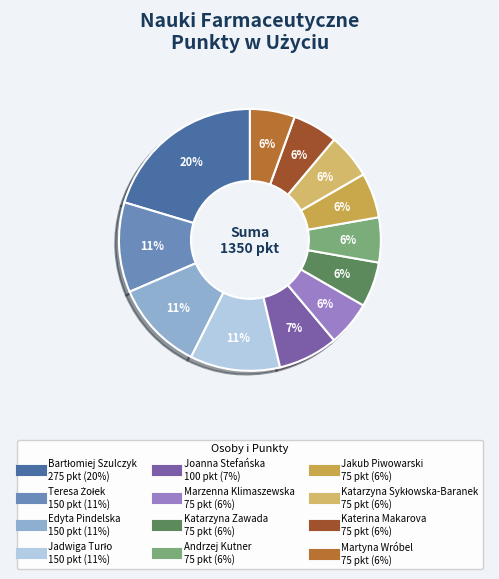

Rank the categories by value from lowest to highest.

Marzenna Klimaszewska, Katarzyna Zawada, Andrzej Kutner, Jakub Piwowarski, Katarzyna Sykłowska-Baranek, Katerina Makarova, Martyna Wróbel, Joanna Stefańska, Teresa Żołek, Edyta Pindelska, Jadwiga Turło, Bartłomiej Szulczyk